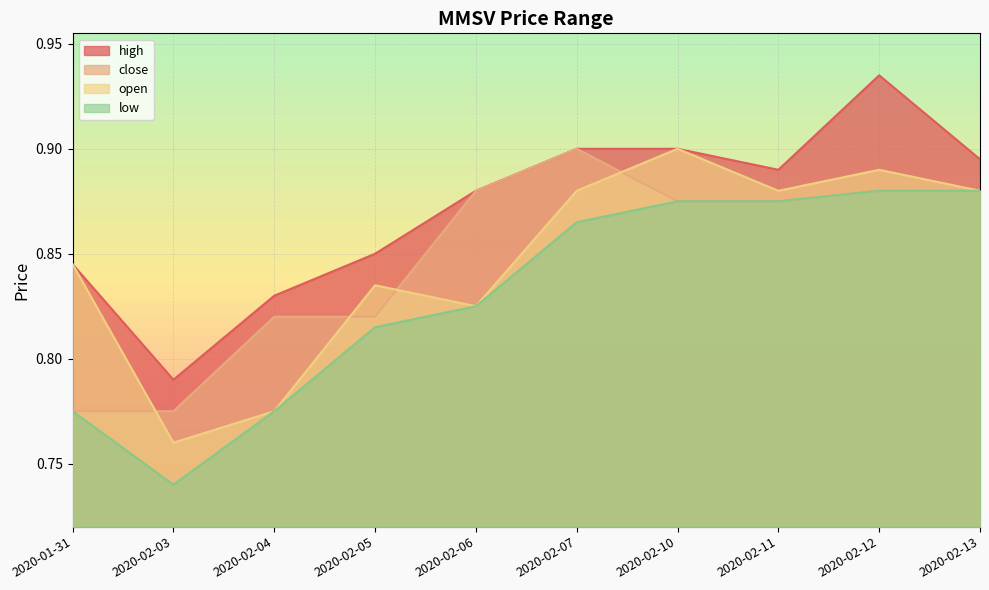

True or false: high and low cross at least once.

False